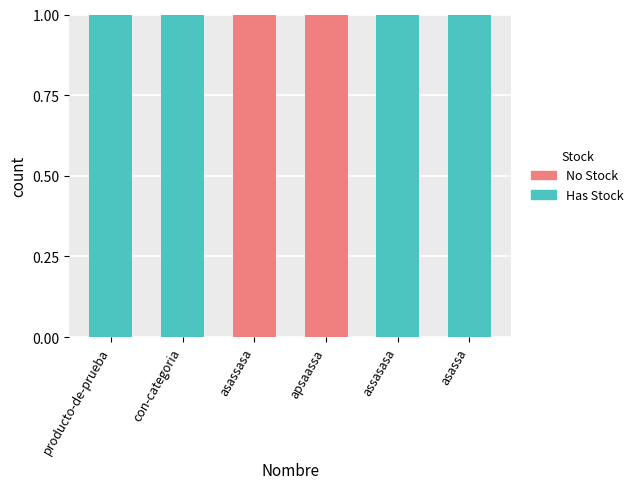

Is it true that Has Stock equals 0 at apsaassa?

True